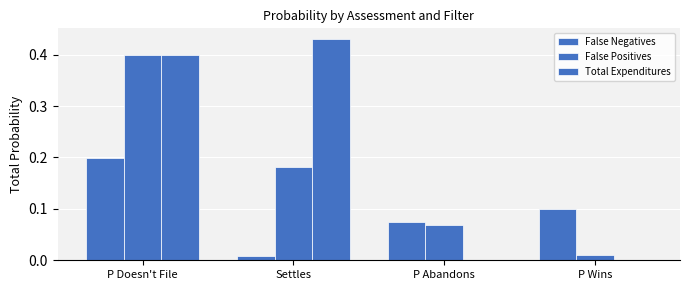

How many groups of bars are there?

4